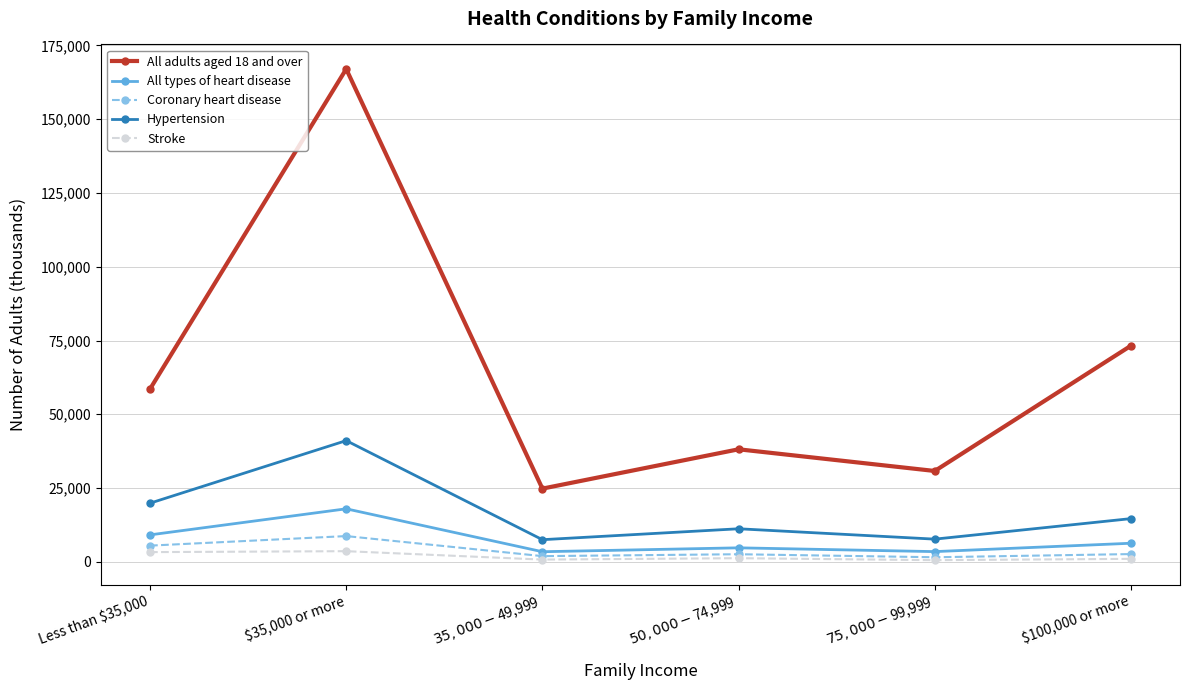

How many series are shown in this chart?

5